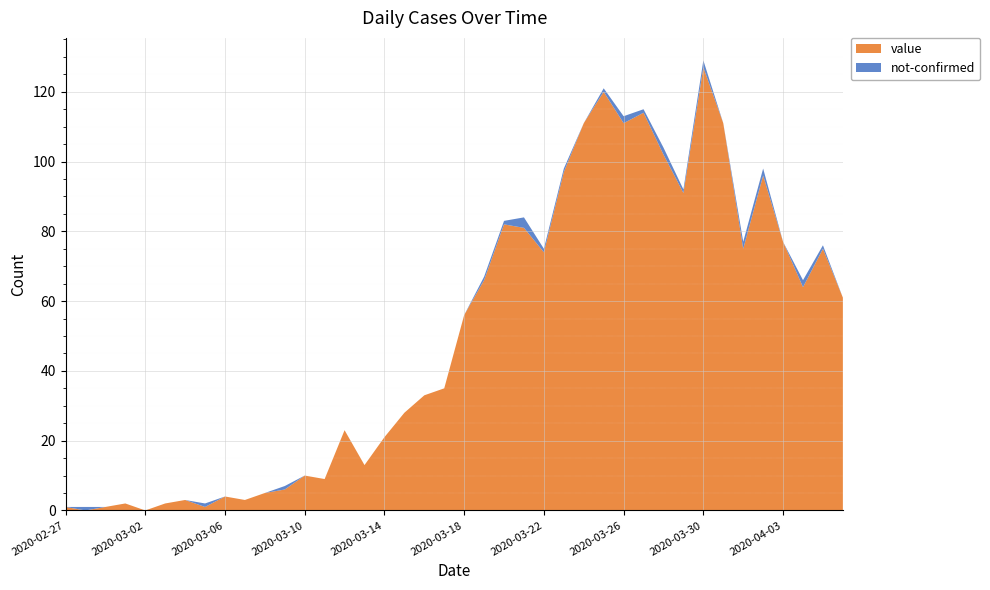

Reading left to right, what are all the values shown in this chart?

value: 1	0	1	2	0	2	3	1	4	3	5	6	10	9	23	13	21	28	33	35	56	66	82	81	74	97	111	120	111	114	102	91	127	111	75	96	77	64	75	61
not-confirmed: 0	1	0	0	0	0	0	1	0	0	0	1	0	0	0	0	0	0	0	0	0	1	1	3	1	1	0	1	2	1	2	1	2	0	2	2	0	2	1	0